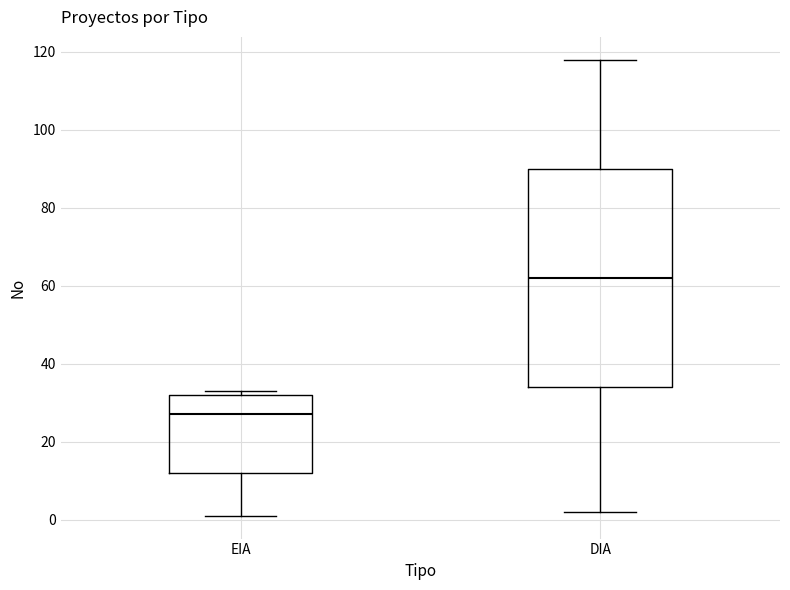

Reading left to right, transcribe this box plot: for each box, give where its median line is, the range the box spans, and where its two whiskers end, as read against the y-axis. The values are not printed on the chart, so give them approximately, as read against the axis.

EIA: median 28, box 12 to 32, whiskers 2 to 34
DIA: median 62, box 34 to 90, whiskers 2 to 118